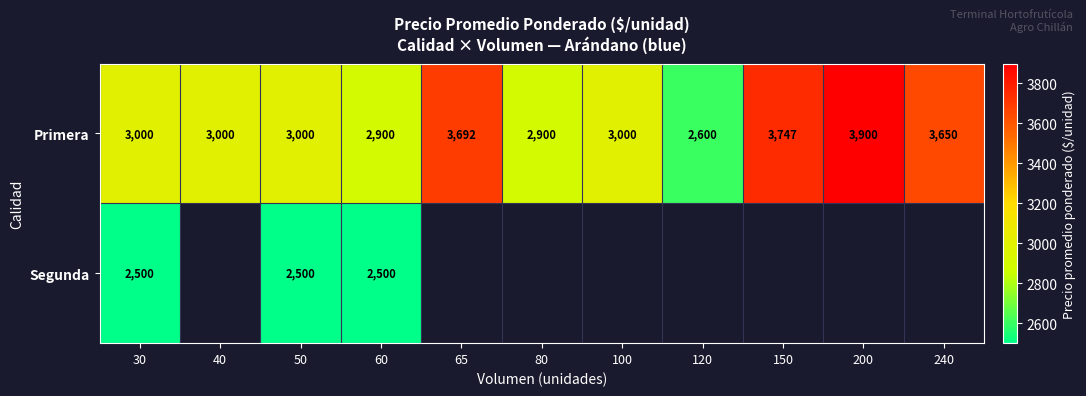

What is the difference between the maximum and minimum values in the Primera series?

1300